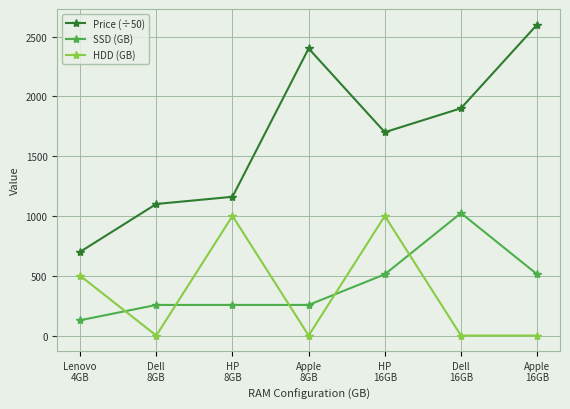

True or false: Price (÷50) and HDD (GB) intersect in this chart.

False